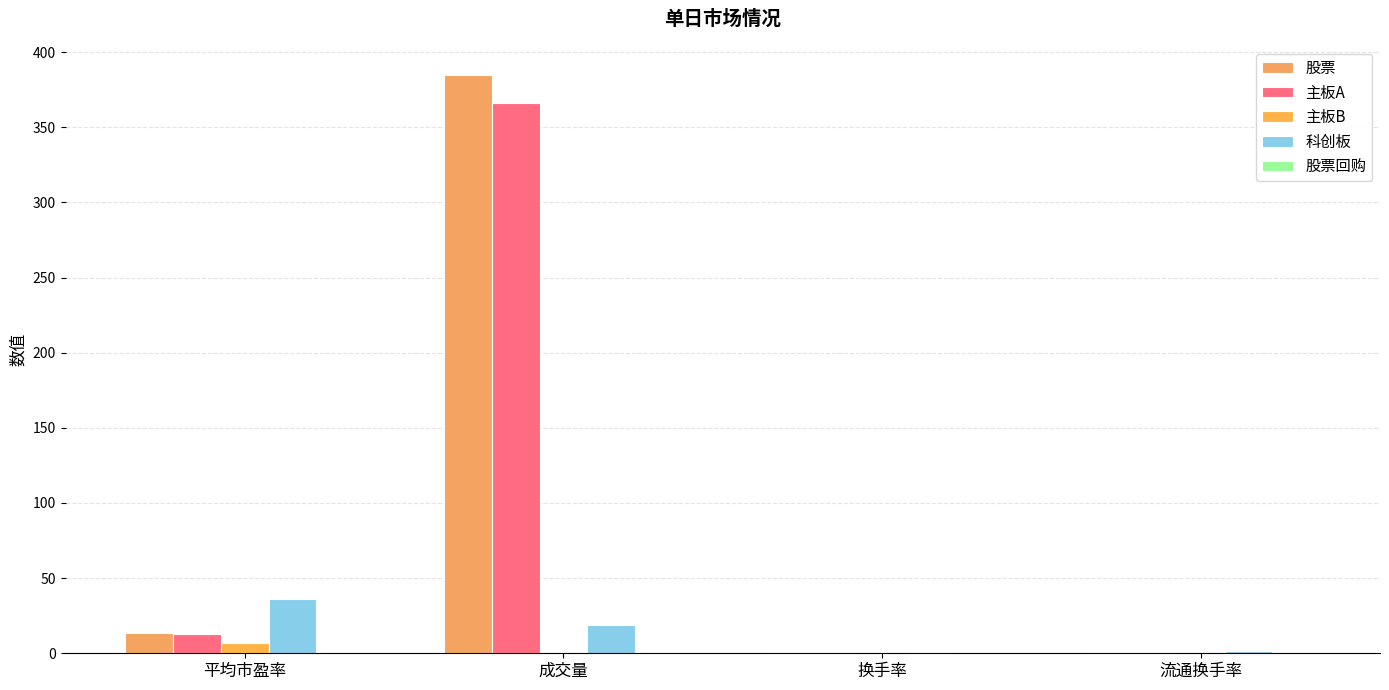

How many series are shown in this chart?

5